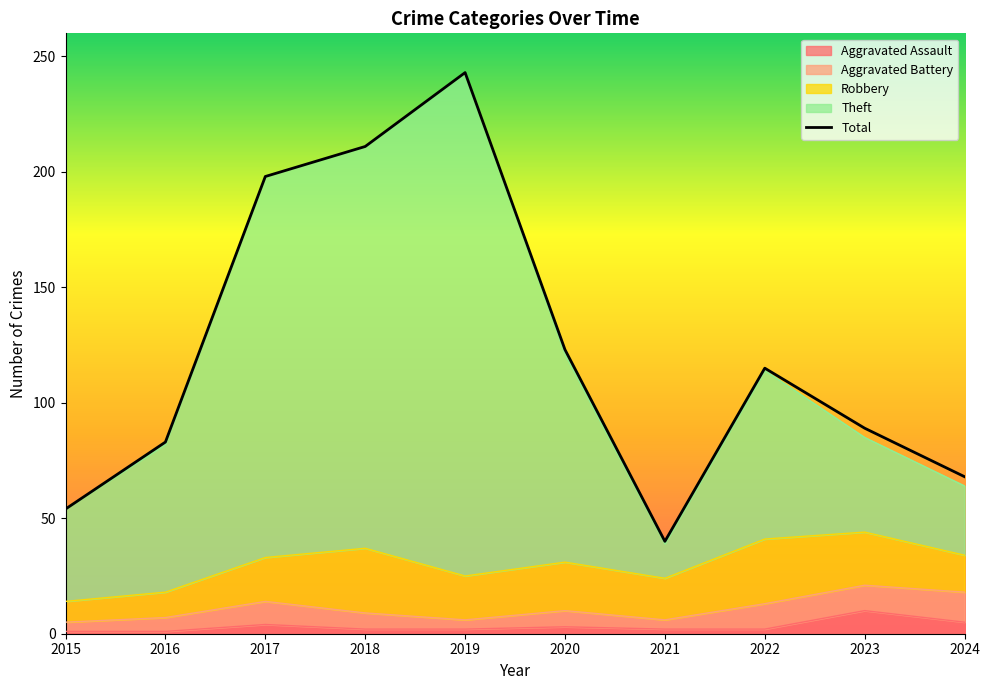

Where is the data nearest to the value 141?

2020